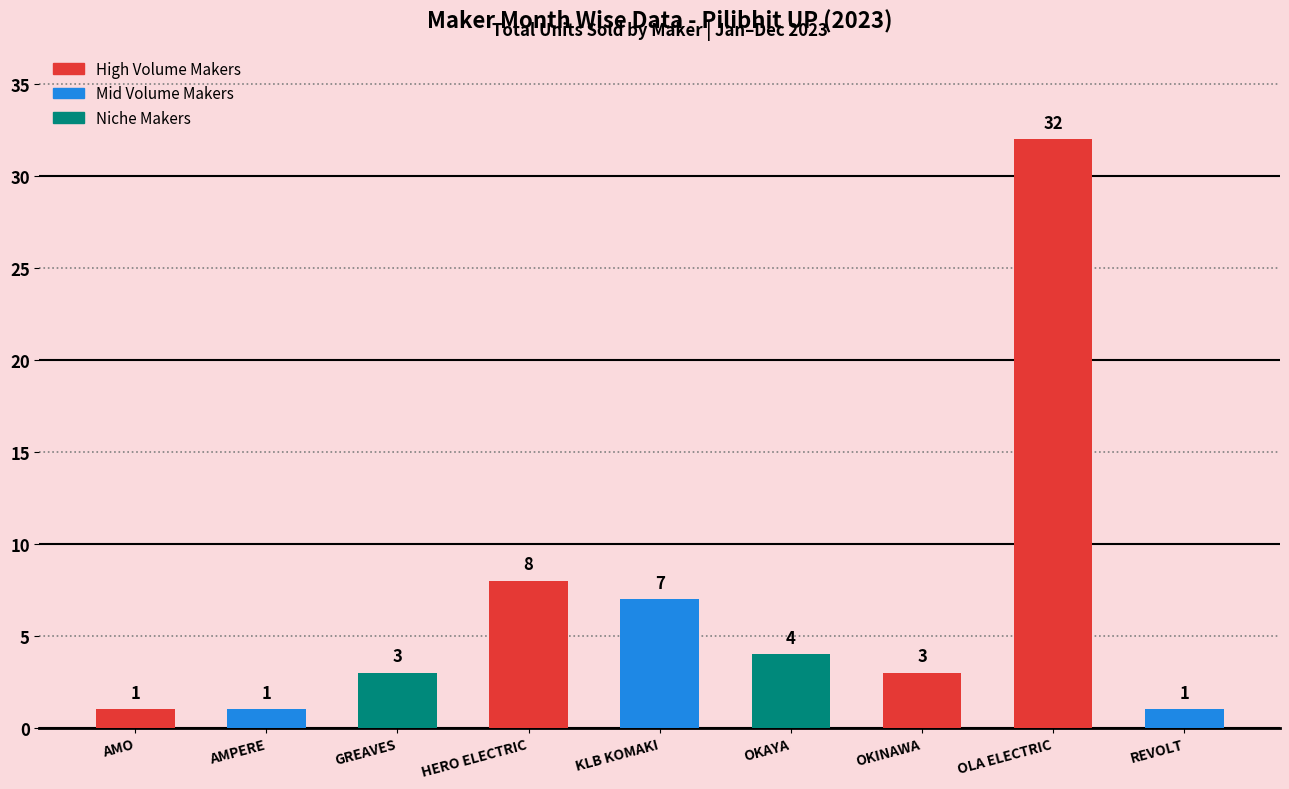

What is the difference between the values at KLB KOMAKI and AMO?

6